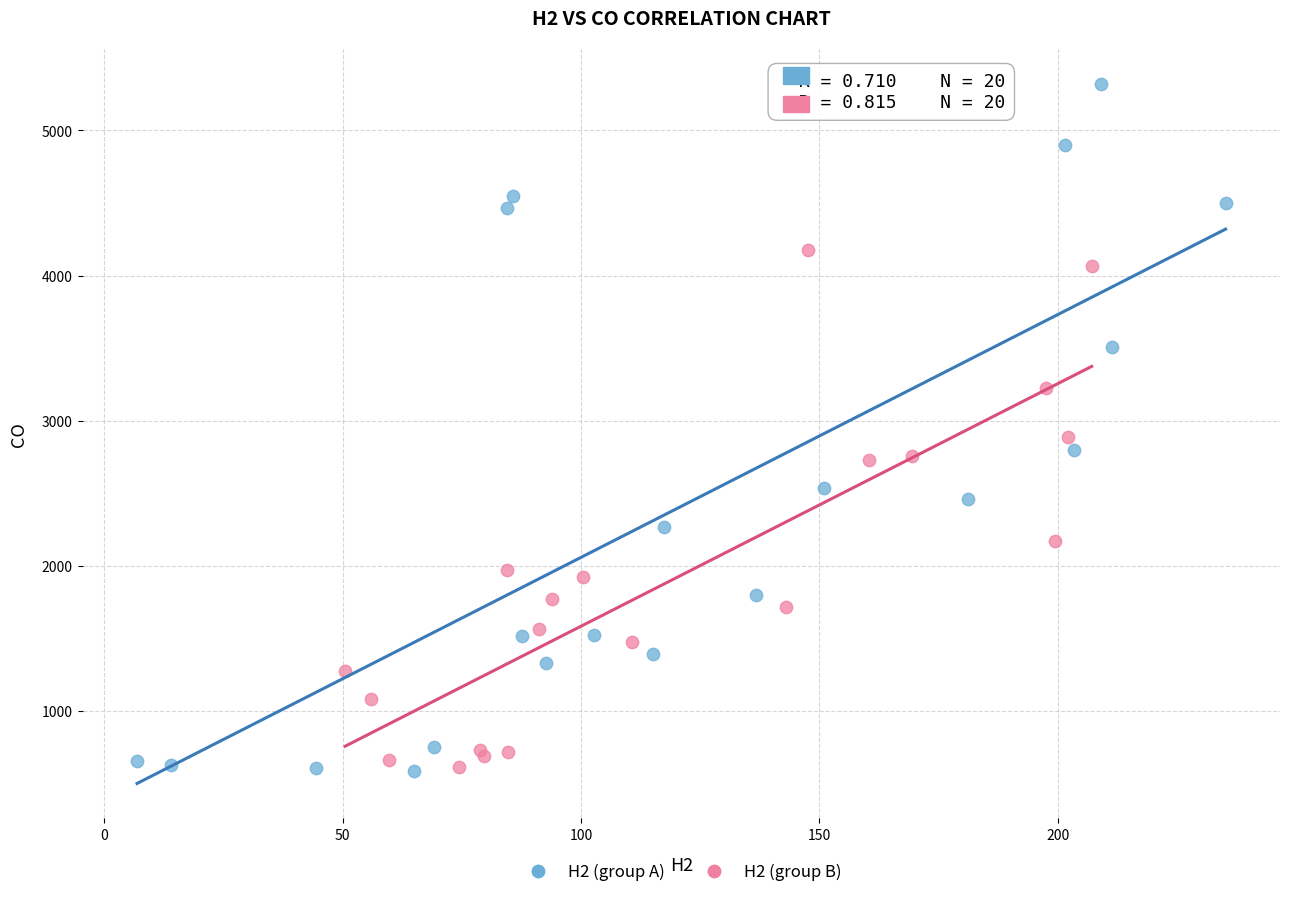

Which series contains the highest Y value?

H2 (group A)